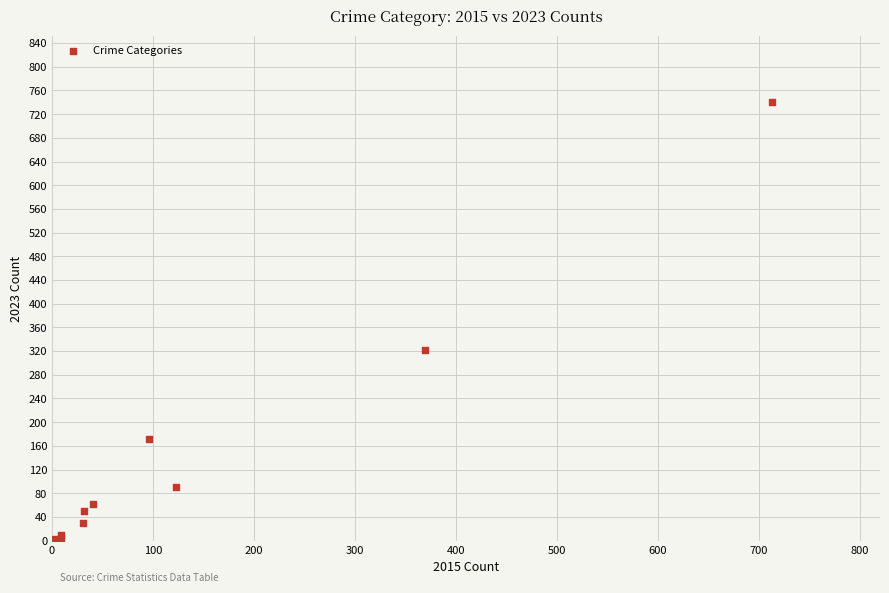

What Y value in the scatter plot is closest to 372?

321